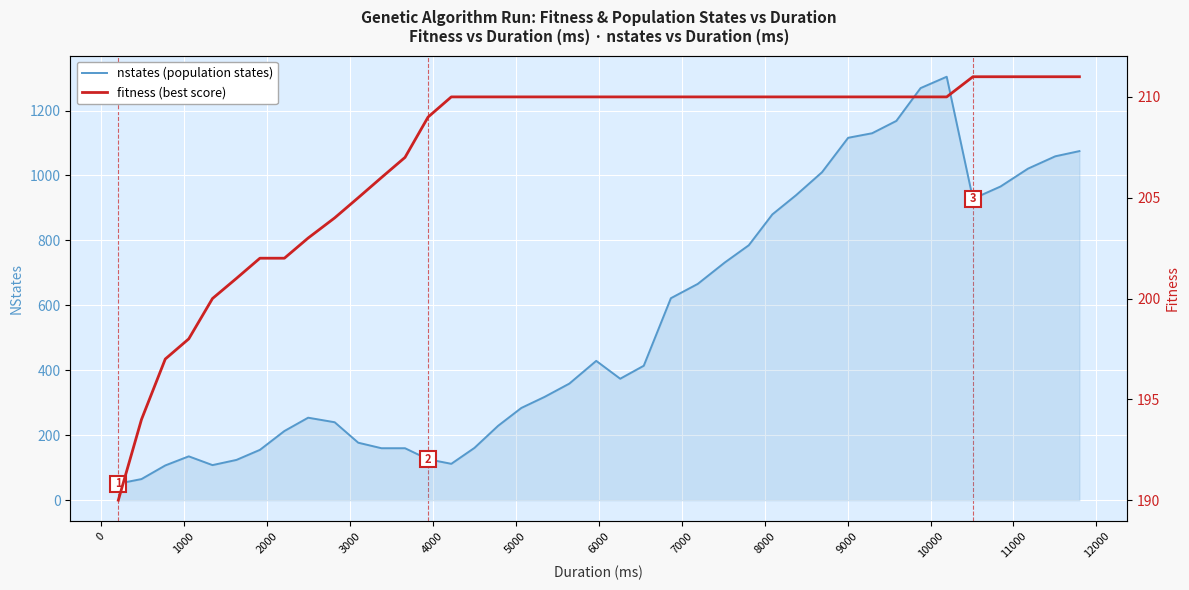

What is the average value of the nstates (population states) series?

536